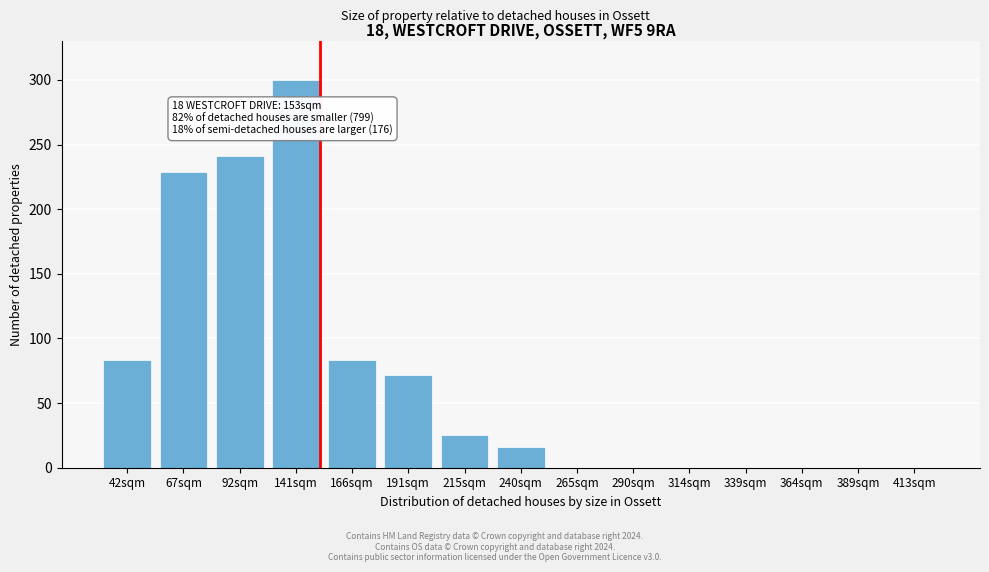

Reading left to right, what are all the values shown in this chart?

42sqm=83	67sqm=229	92sqm=241	141sqm=300	166sqm=83	191sqm=72	215sqm=25	240sqm=16	265sqm=0	290sqm=0	314sqm=0	339sqm=0	364sqm=0	389sqm=0	413sqm=0